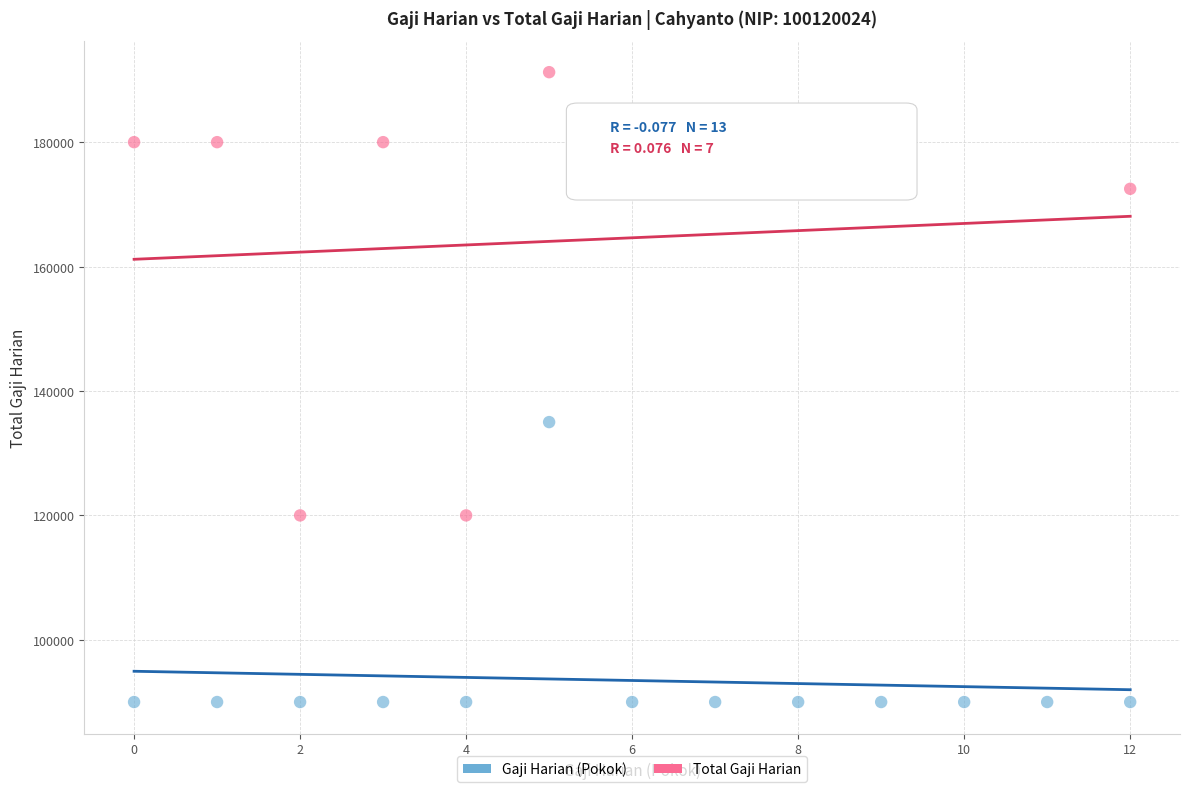

Which series has the widest spread of Y values?

Total Gaji Harian